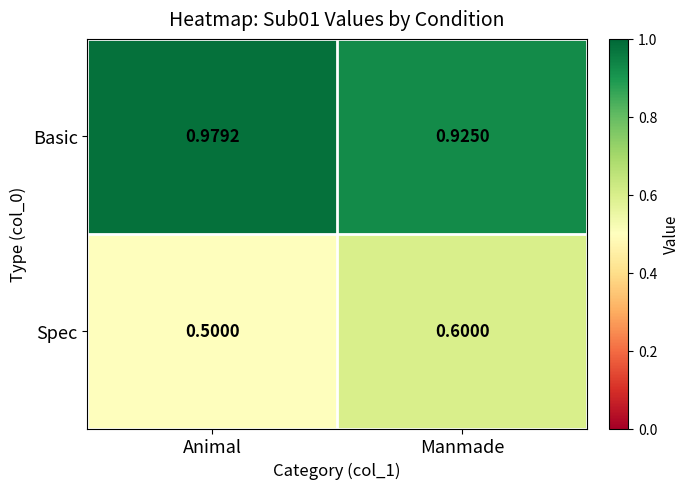

At which label is Basic closest to 0?

Manmade